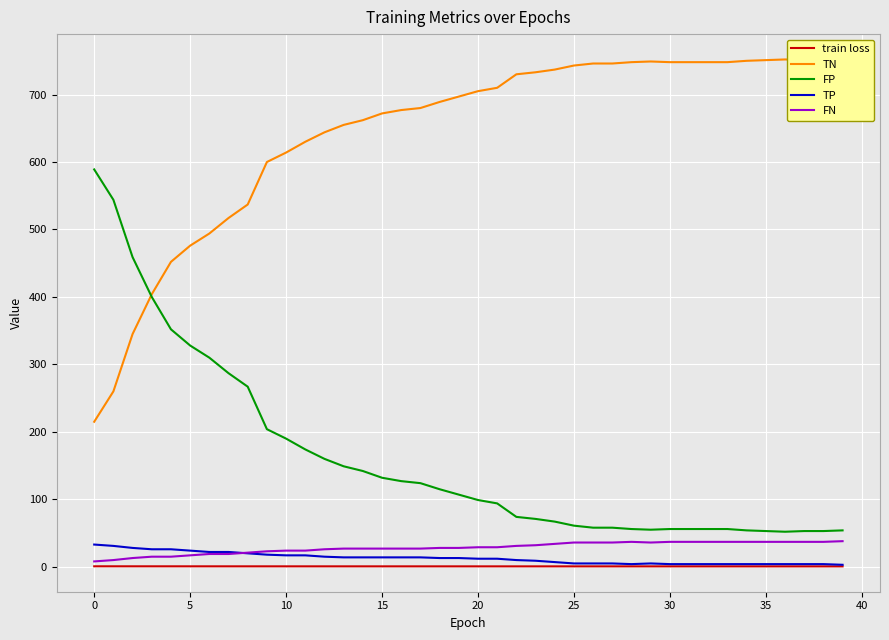

What is the minimum value for FP?

52.0